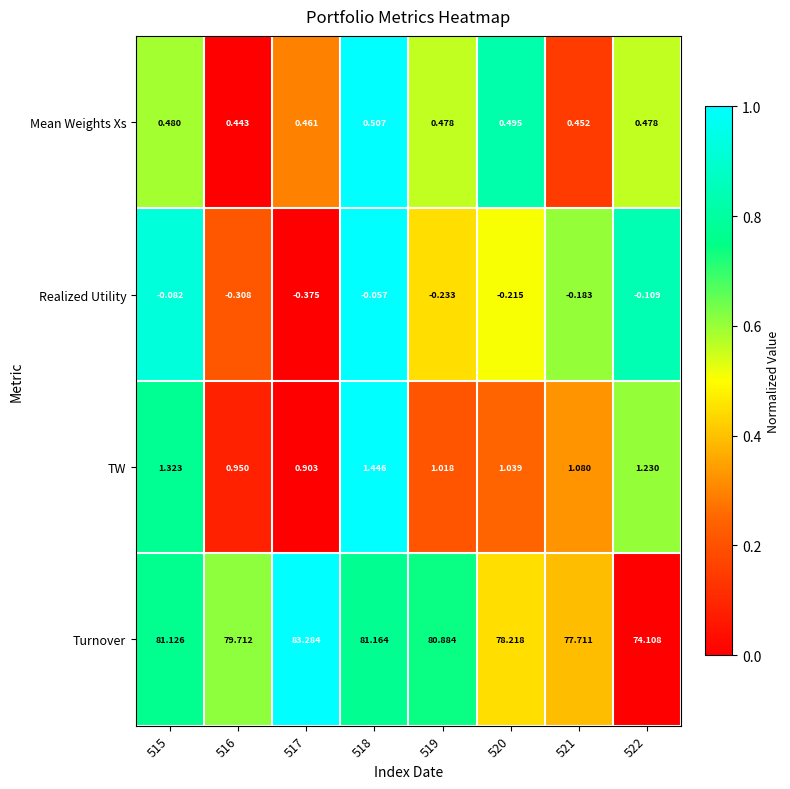

Between 516 and 521, which series saw the biggest shift?

Turnover